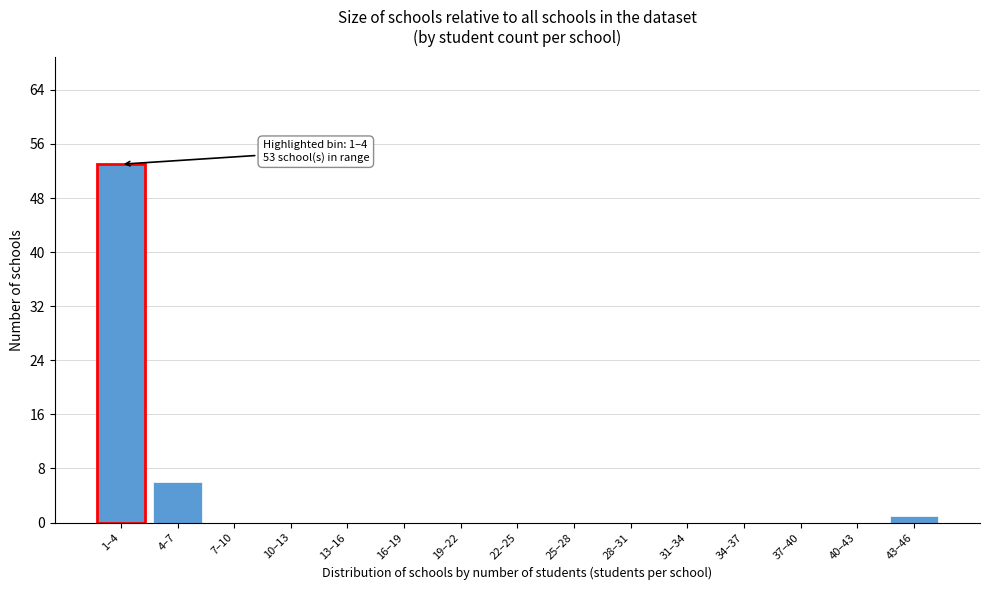

Reading left to right, transcribe all the data shown in this chart.

1–4=53	4–7=6	7–10=0	10–13=0	13–16=0	16–19=0	19–22=0	22–25=0	25–28=0	28–31=0	31–34=0	34–37=0	37–40=0	40–43=0	43–46=1